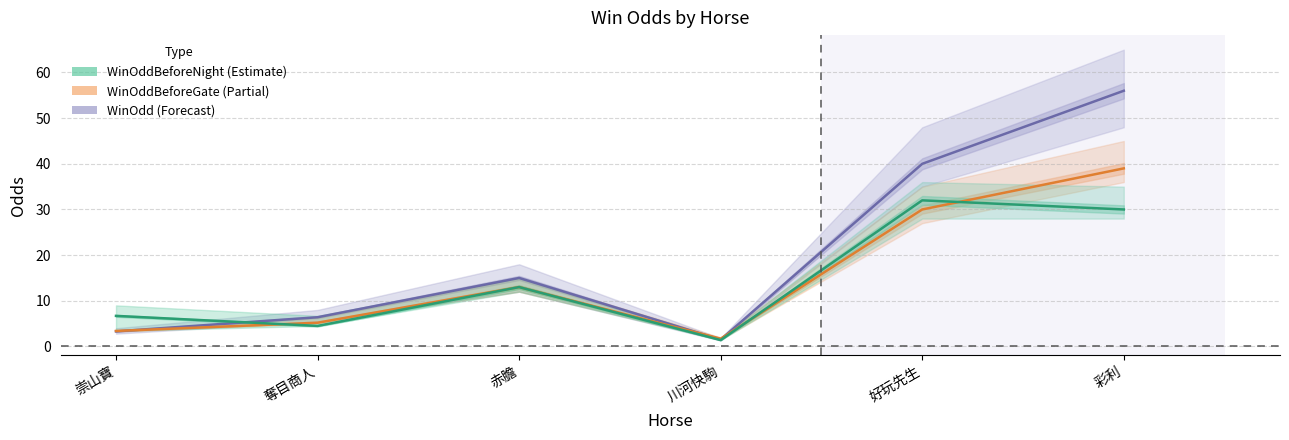

Where is WinOdd nearest to the value 28?

好玩先生